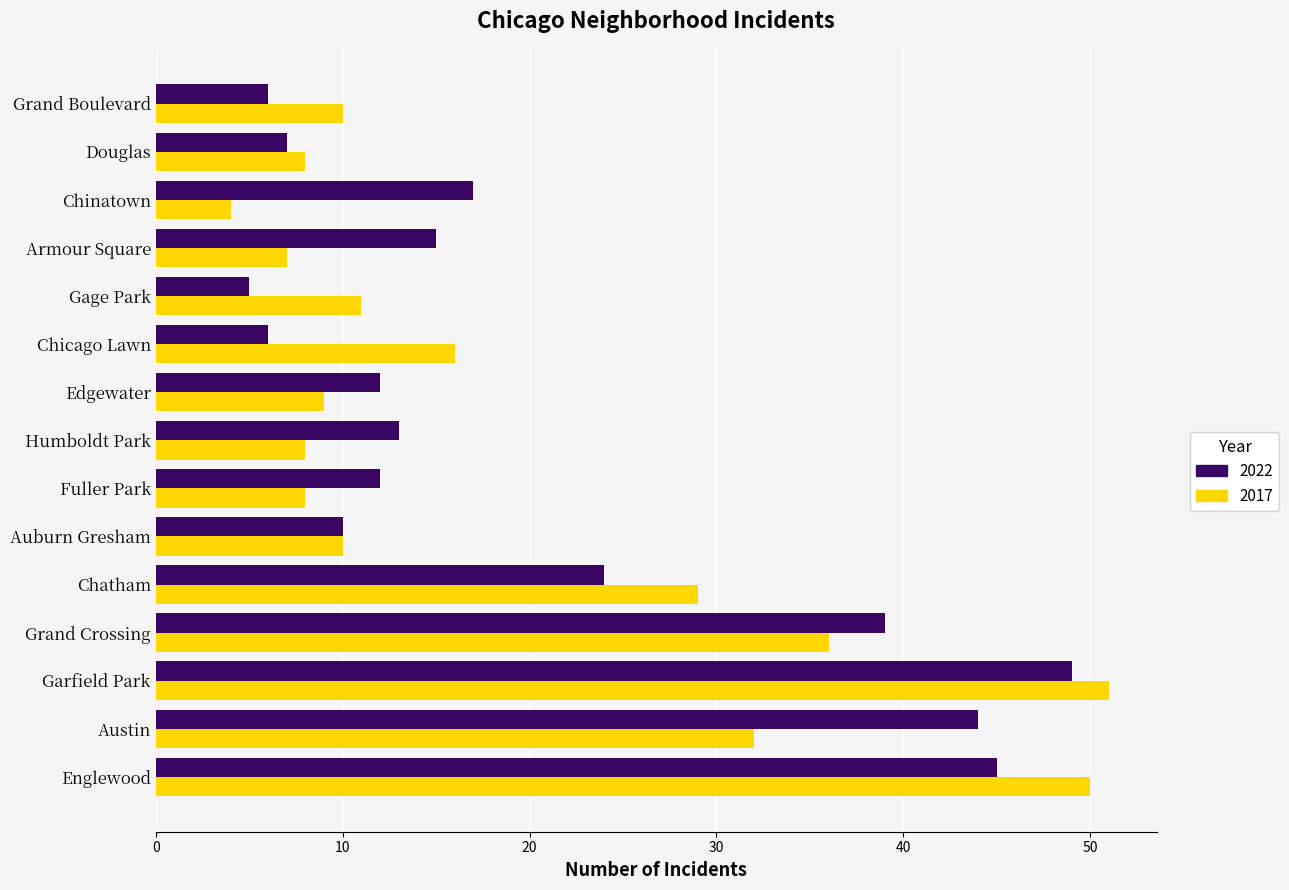

What is the sum of all 2017 values?

289